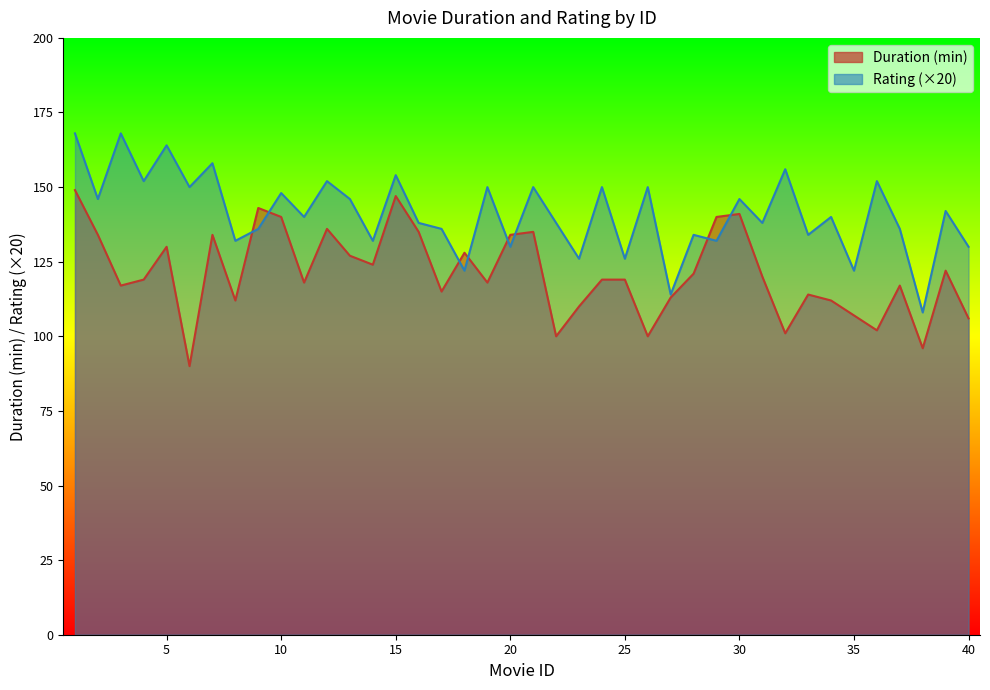

True or false: Rating has more than 1 points higher than both neighbors.

True